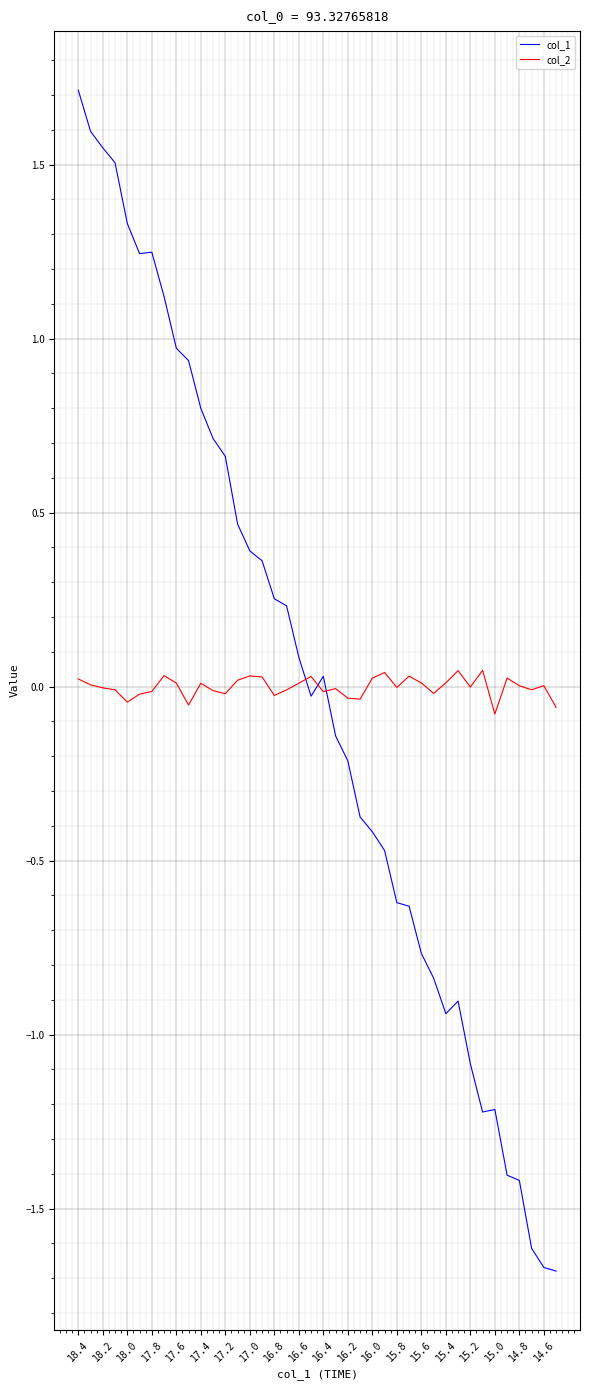

List the series in order of their peak value, lowest first.

col_2, col_1